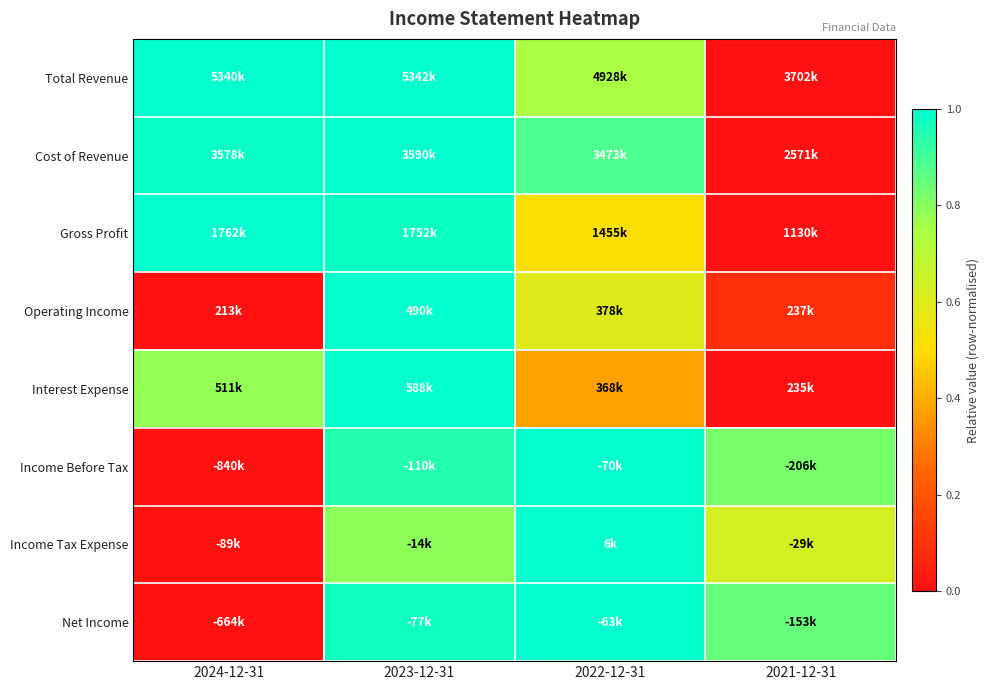

At which category does the chart reach its peak across all series?

2023-12-31